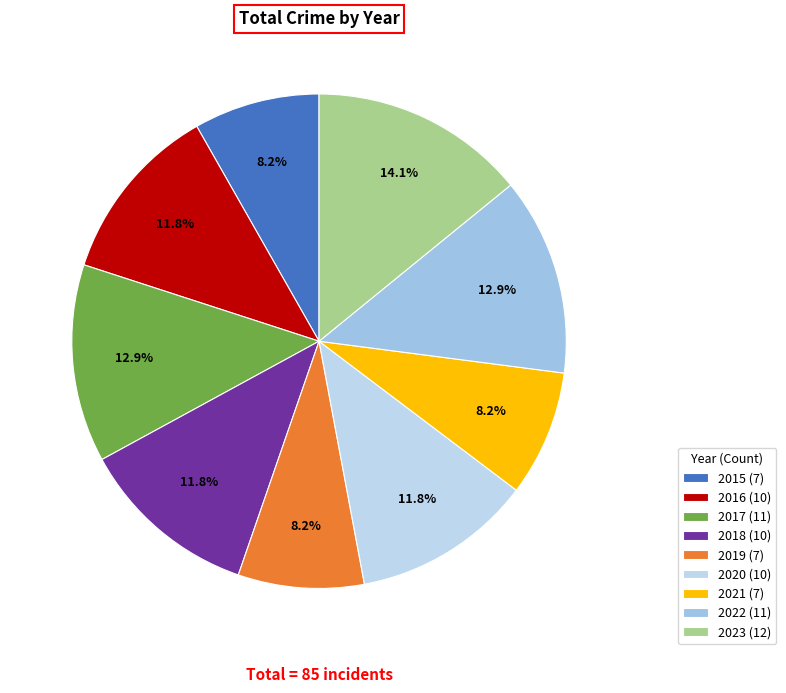

Is it true that 2019 is 8% of the pie?

True